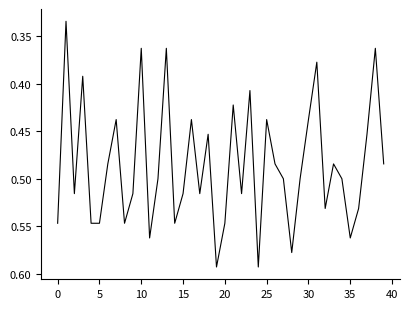

At which category does the chart reach its peak across all series?

19